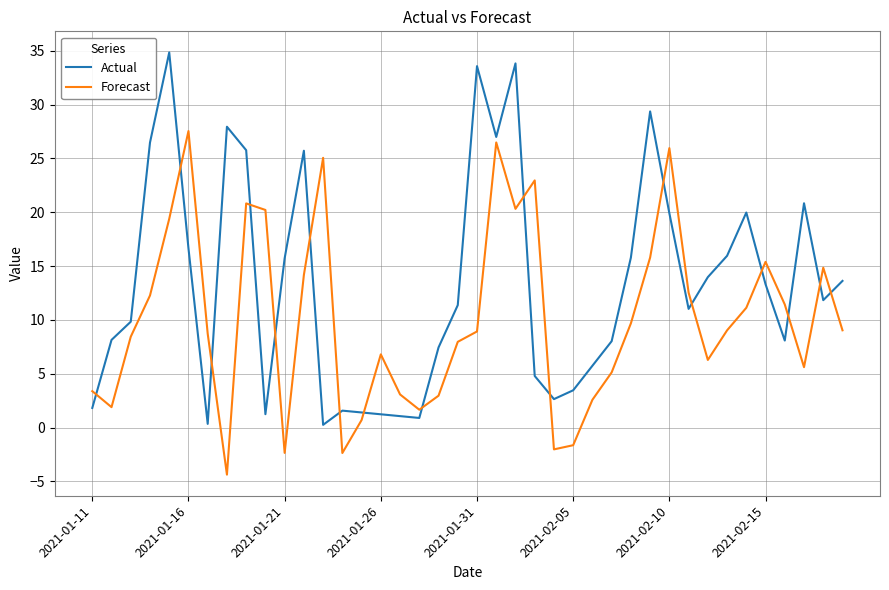

What is the difference between the maximum and minimum values in the Forecast series?

31.9